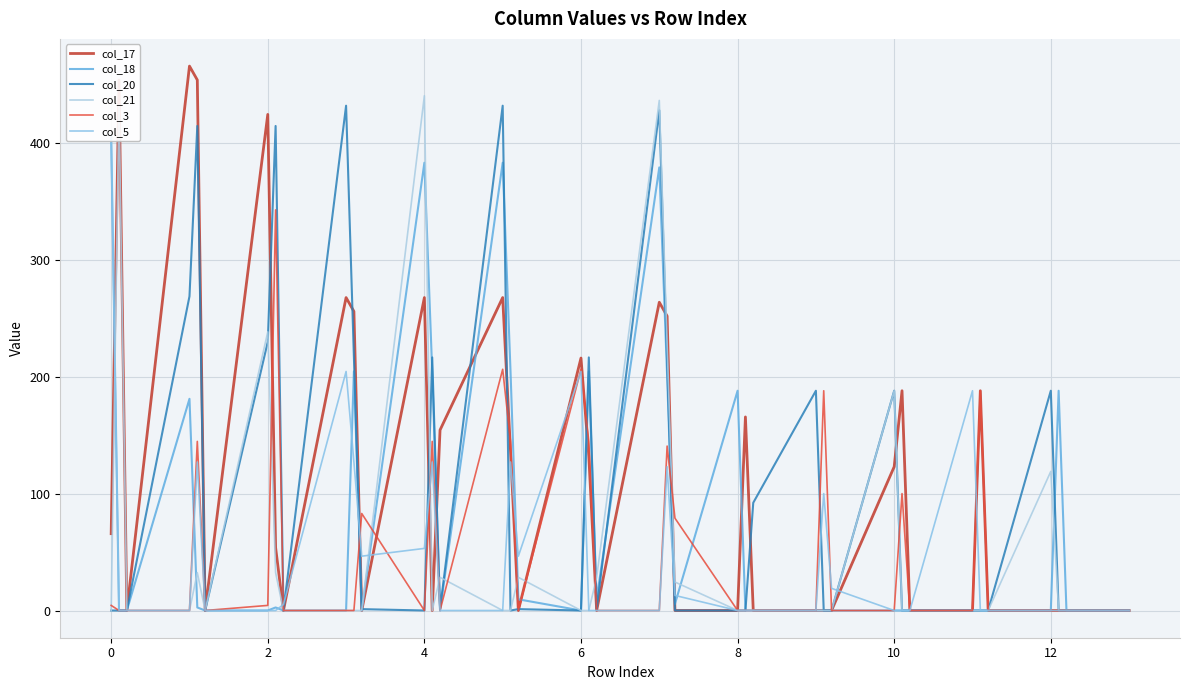

True or false: col_21 has more than 0 points higher than both neighbors.

True